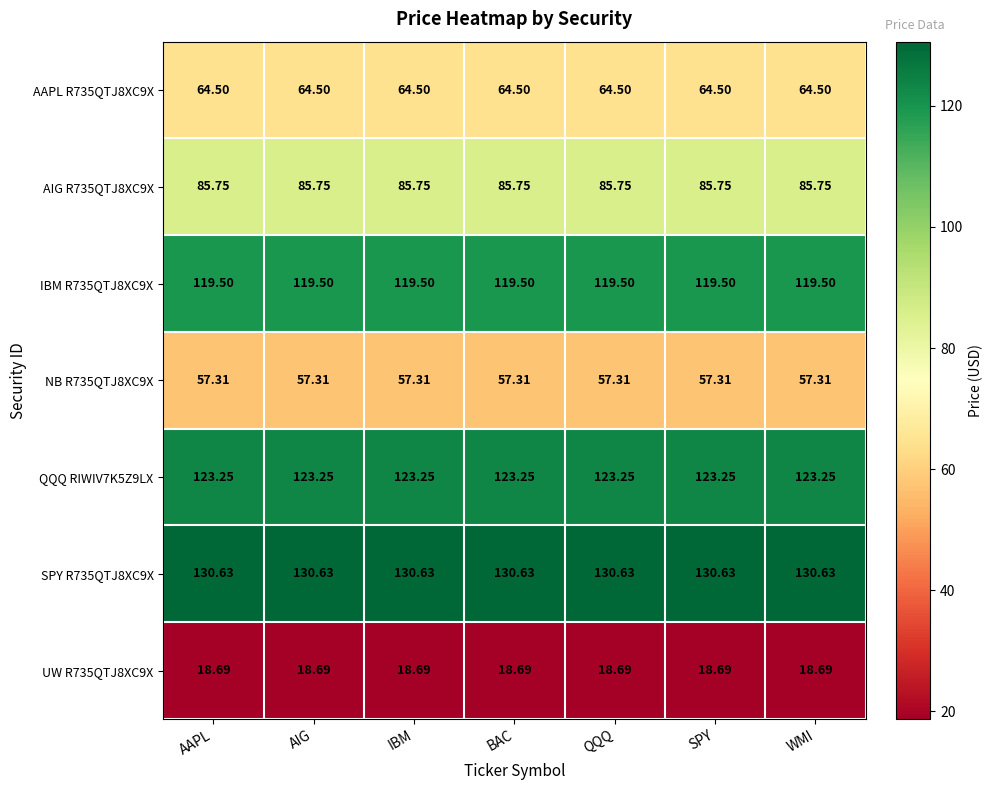

Is the value of AIG R735QTJ8XC9X at IBM greater than the value of NB R735QTJ8XC9X at AIG?

Yes